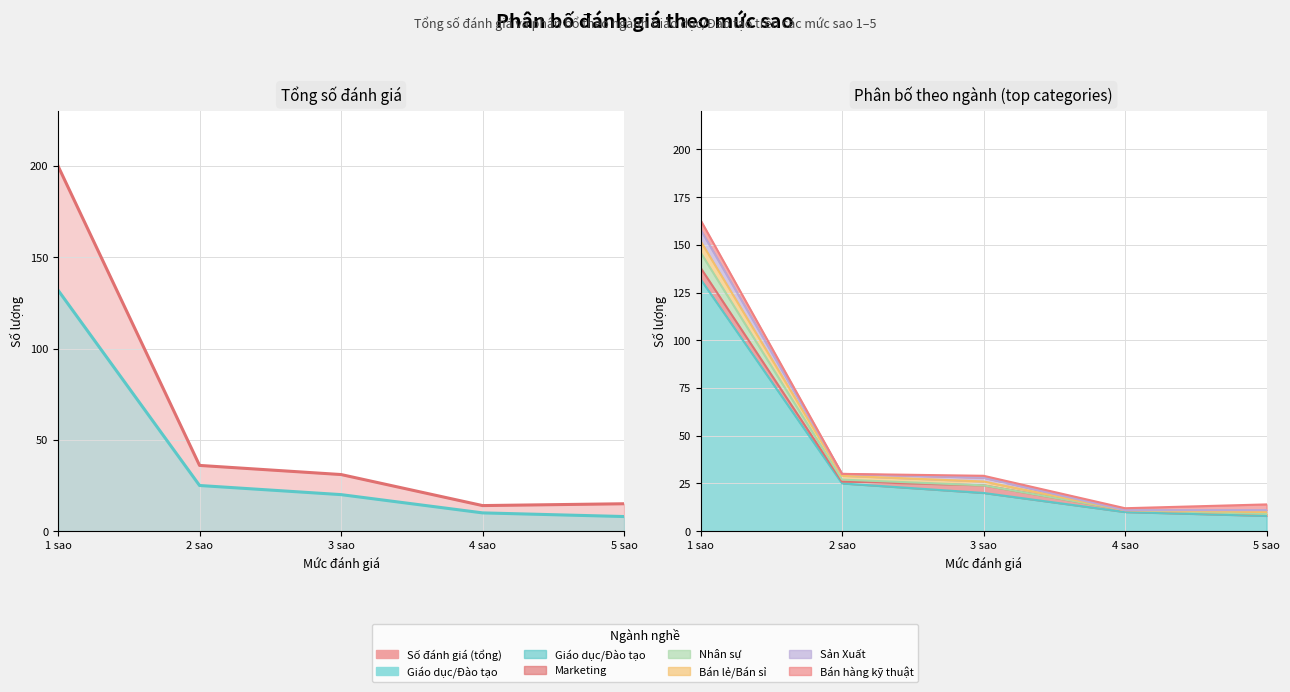

What is the value of the Giáo dục/Đào tạo point at the 3rd from the left?

20